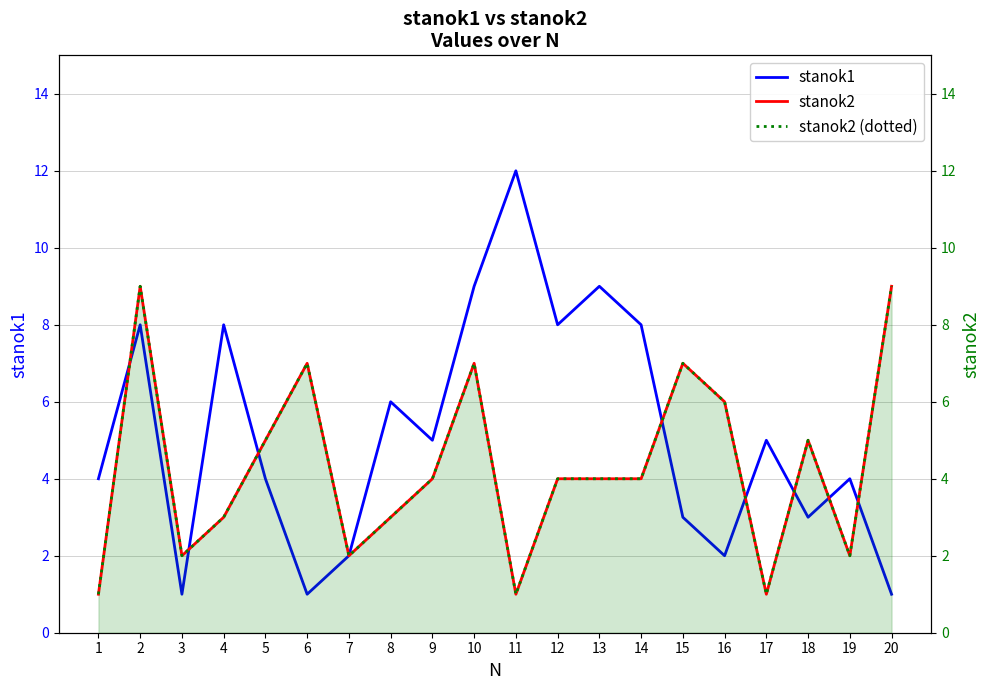

What is the minimum value for stanok2?

1